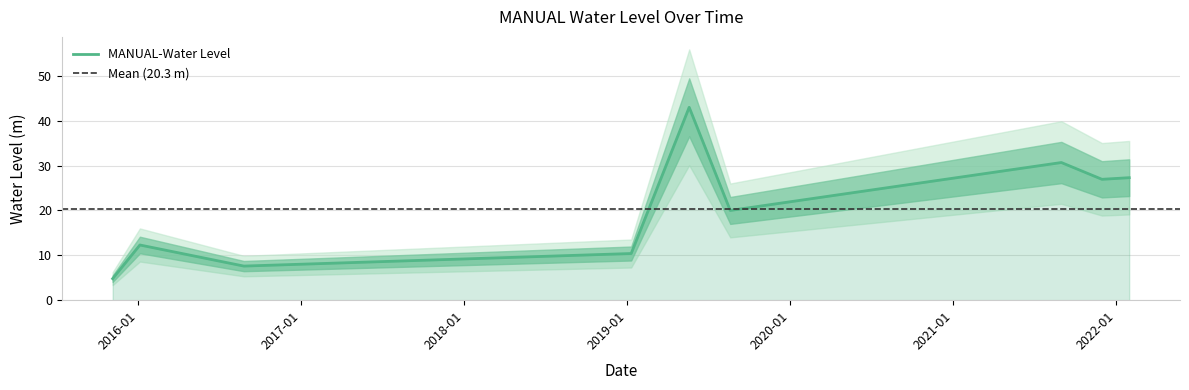

List the labels in order of value, smallest first.

2015-11-05, 2016-08-25, 2019-01-10, 2016-01-05, 2019-08-20, 2021-11-30, 2022-01-30, 2021-08-31, 2019-05-20